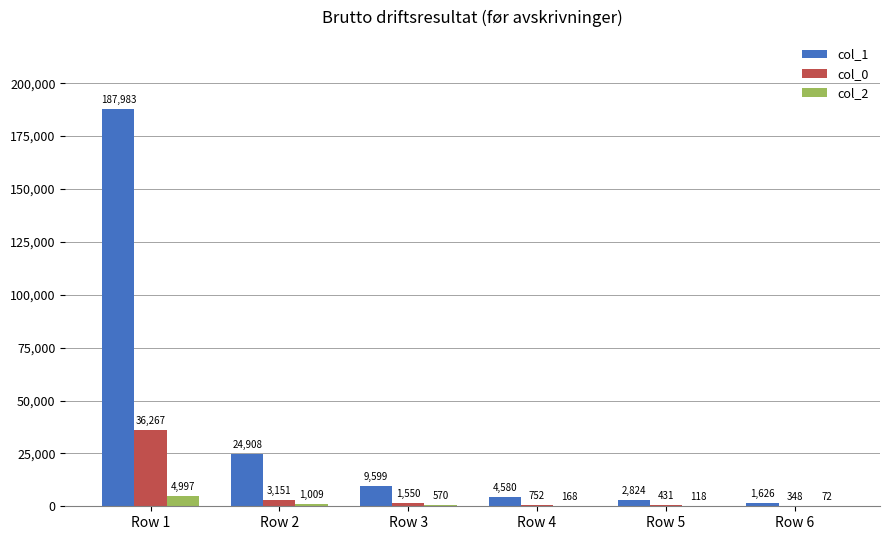

What is the total value across all series at Row 5?

3373